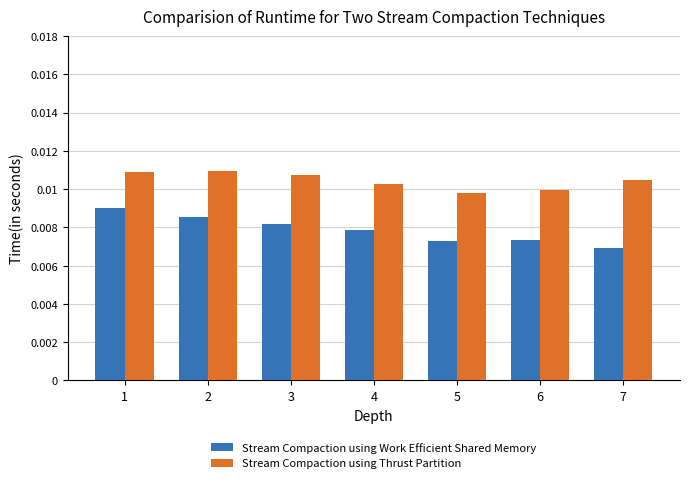

Which category has the lowest value in the Stream Compaction using Thrust Partition series?

5